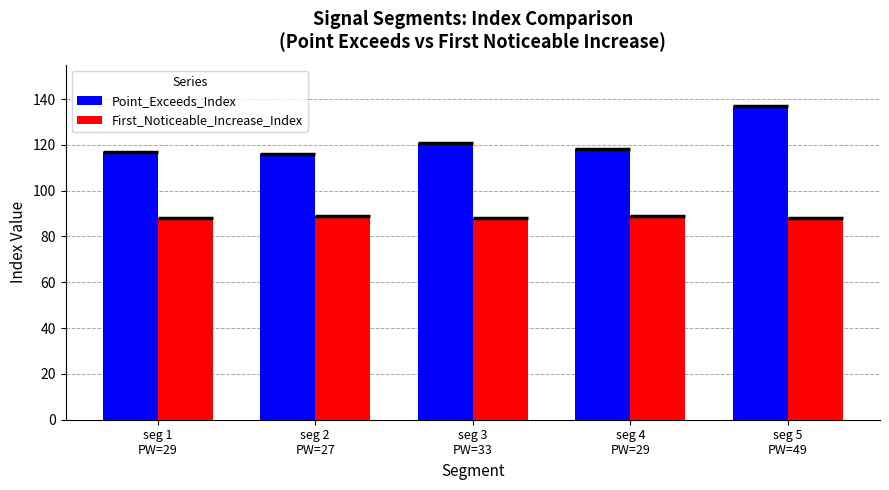

Is the value of First_Noticeable_Increase_Index at seg 5
PW=49 greater than the value of Point_Exceeds_Index at seg 5
PW=49?

No